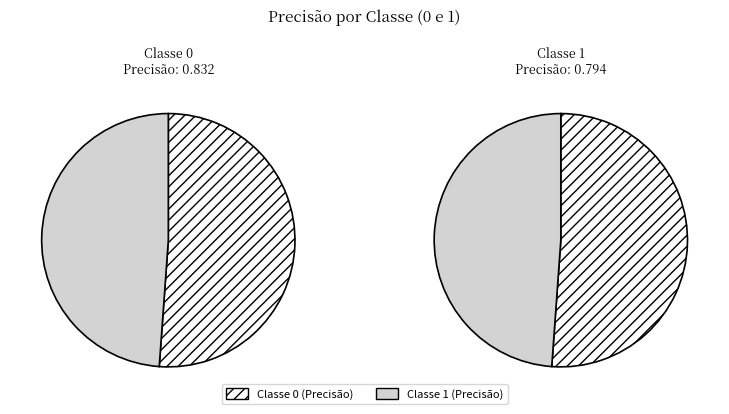

Combined, what portion of the pie is 1 and values?

100.0%